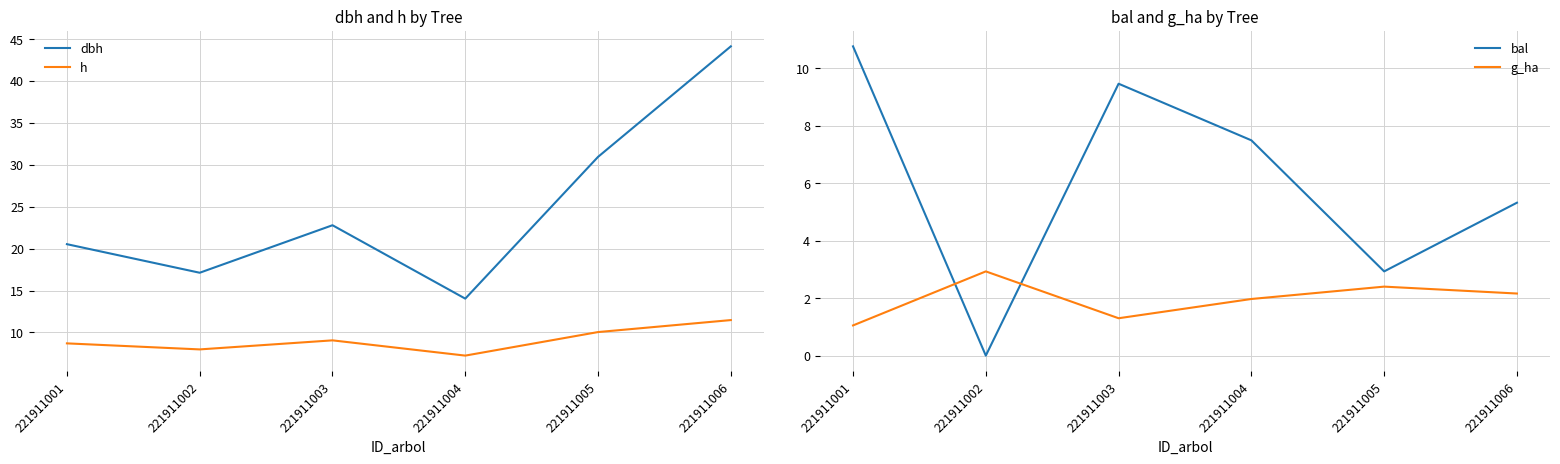

What are all the series names shown in the legend?

dbh, h, bal, g_ha